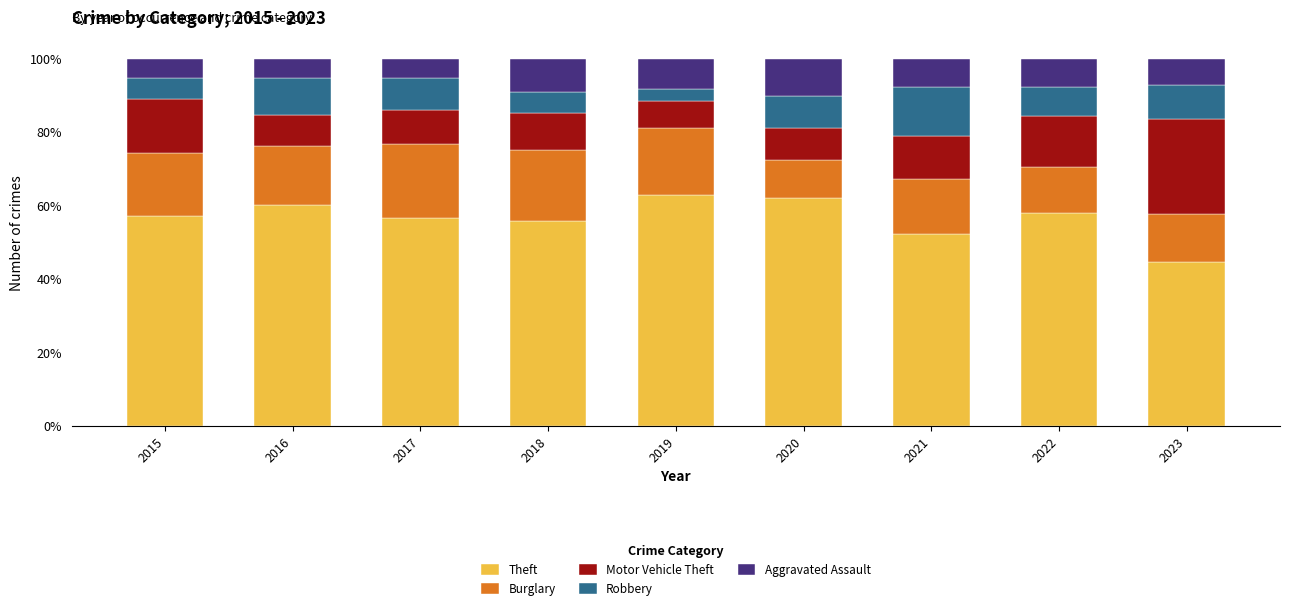

How many bars are there in total?

9